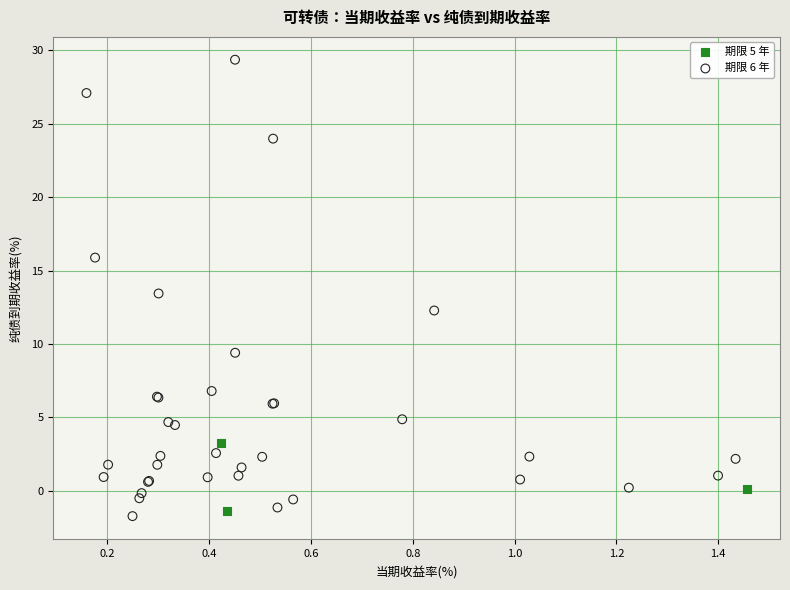

Which series has the widest spread of Y values?

期限 6 年